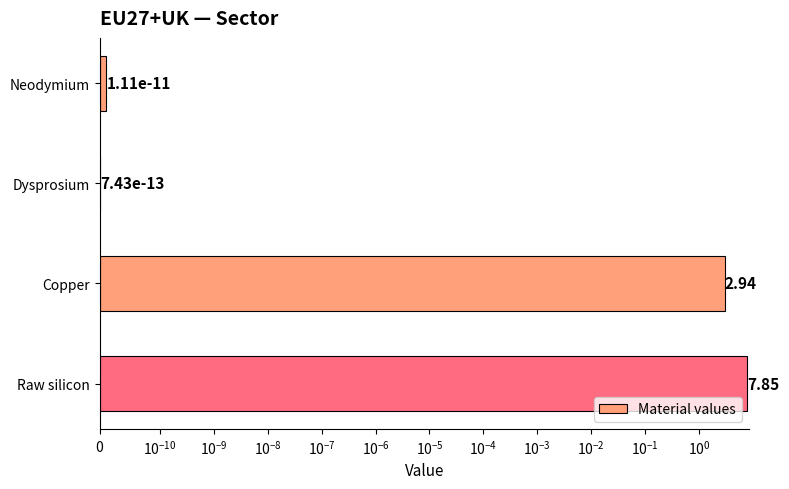

Count the number of data series in this chart.

1